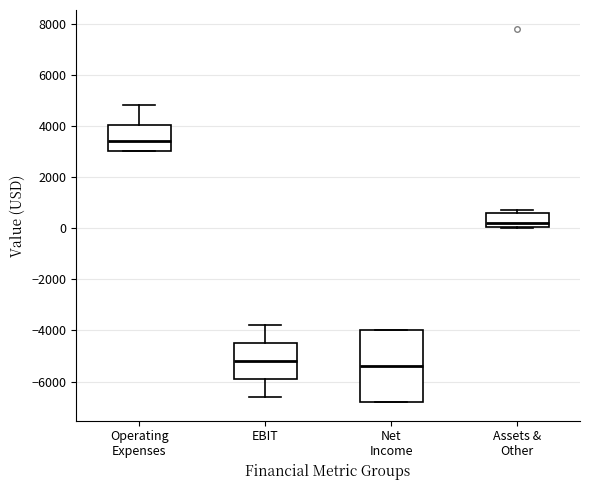

Reading left to right, transcribe this box plot: for each box, give where its median line is, the range the box spans, and where its two whiskers end, as read against the y-axis. The values are not printed on the chart, so give them approximately, as read against the axis.

Operating Expenses: median 3400, box 3000 to 4000, whiskers 3000 to 4800
EBIT: median -5200, box -5800 to -4400, whiskers -6600 to -3800
Net Income: median -5400, box -6800 to -4000, whiskers -6800 to -4000
Assets & Other: median 200, box 0 to 600, whiskers 0 to 800